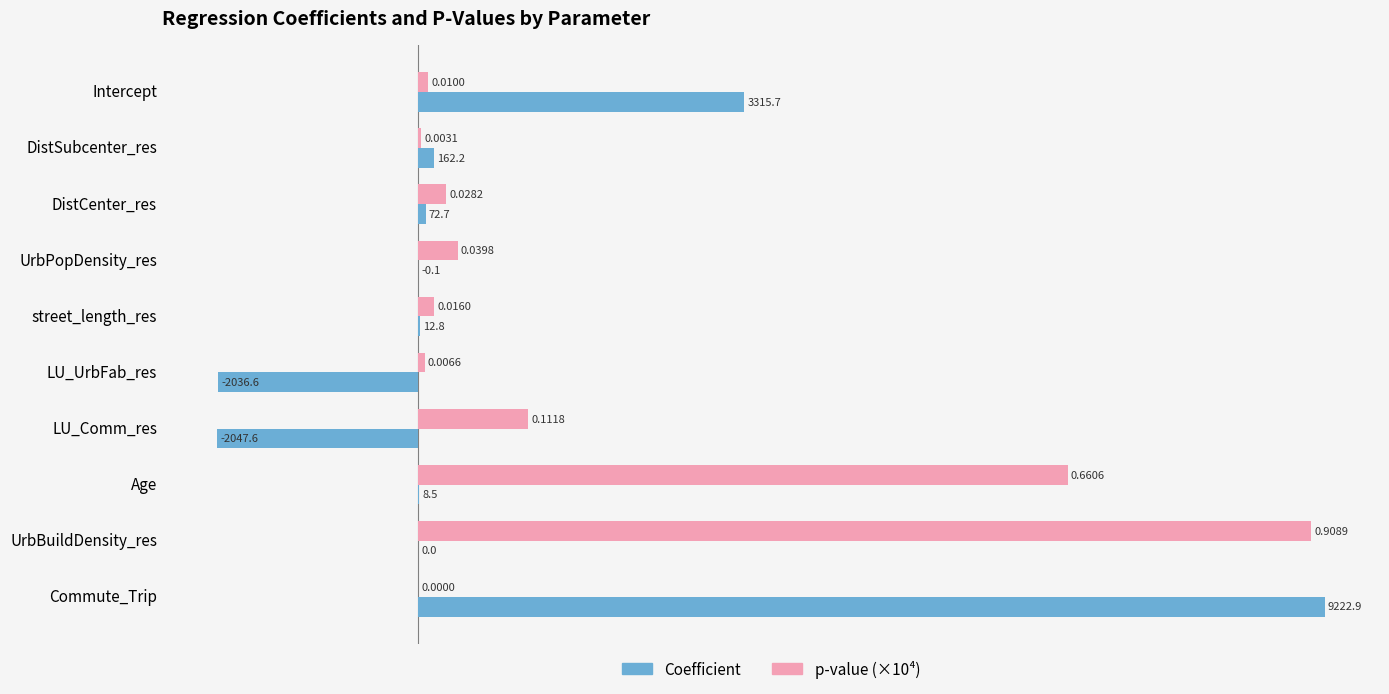

At which category does the chart reach its peak across all series?

Commute_Trip